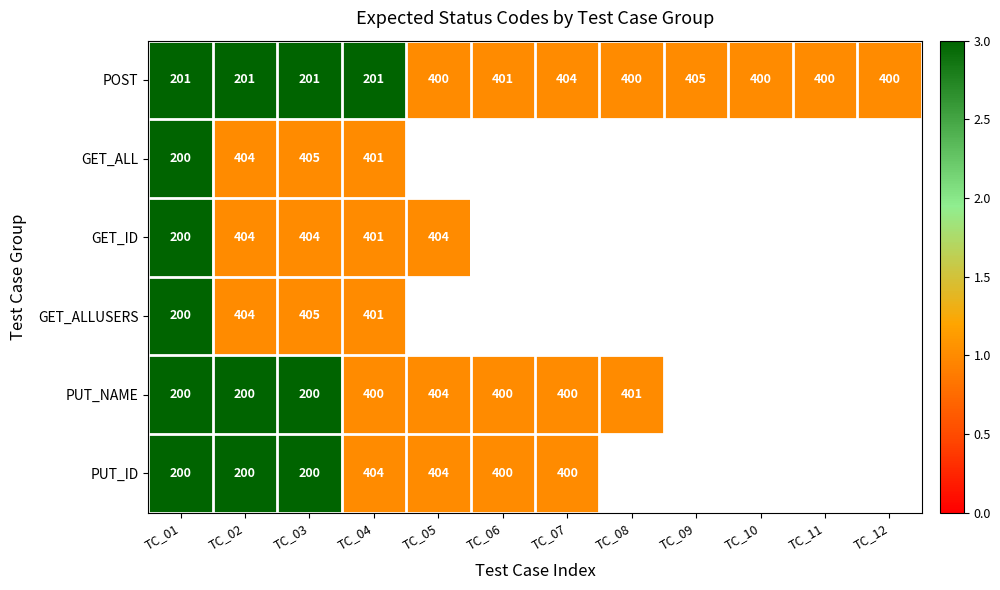

The GET_ALL series shows 282 at TC_02. True or false?

False